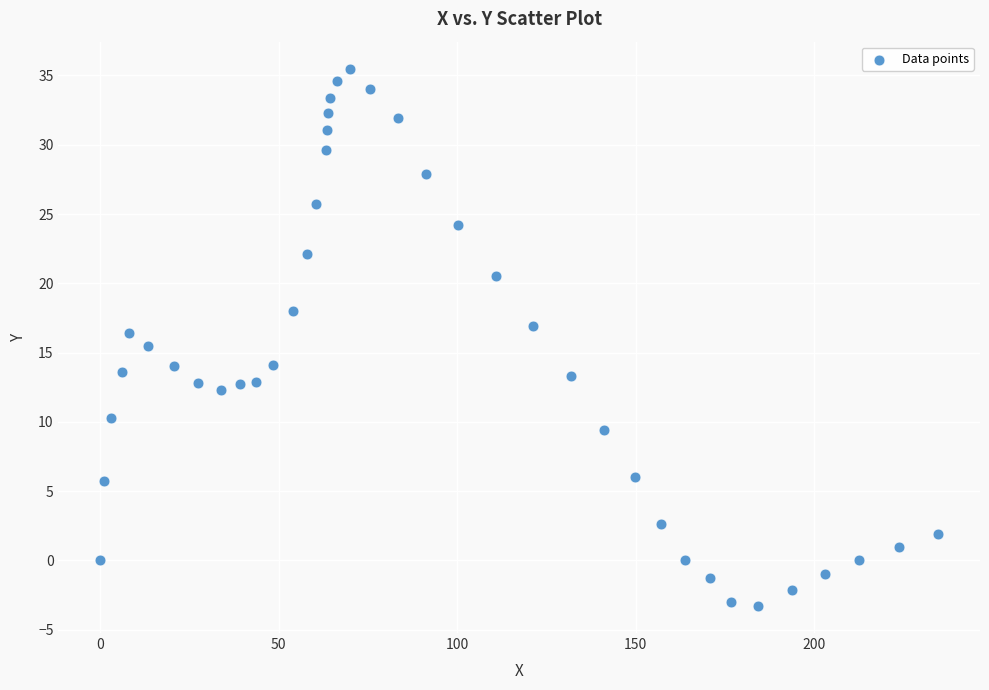

What is the range of Y values (max minus min)?

38.8